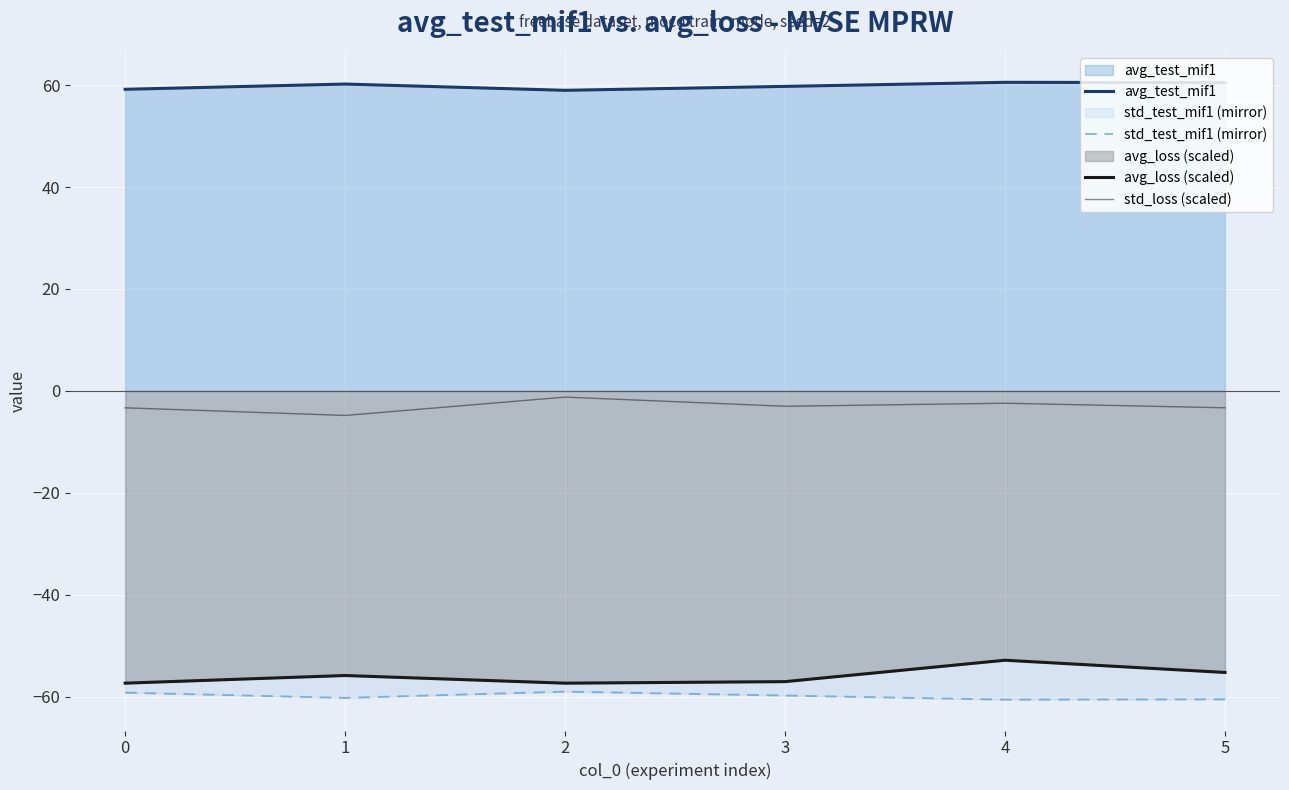

True or false: avg_test_mif1 has more than 1 interior local peaks.

True